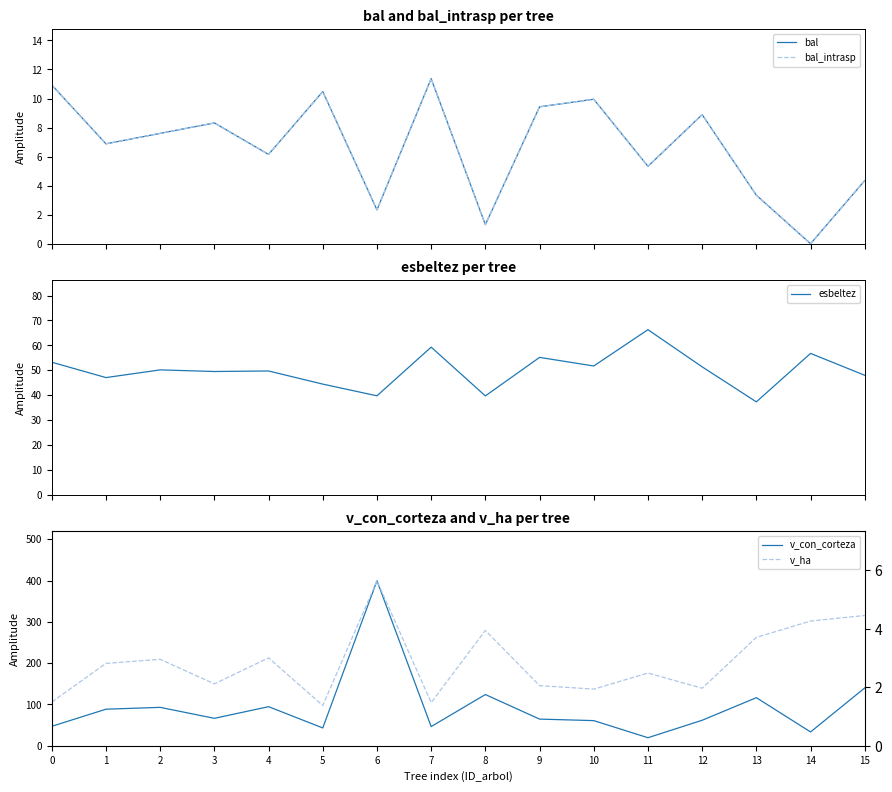

At which category does esbeltez reach its first local valley?

1